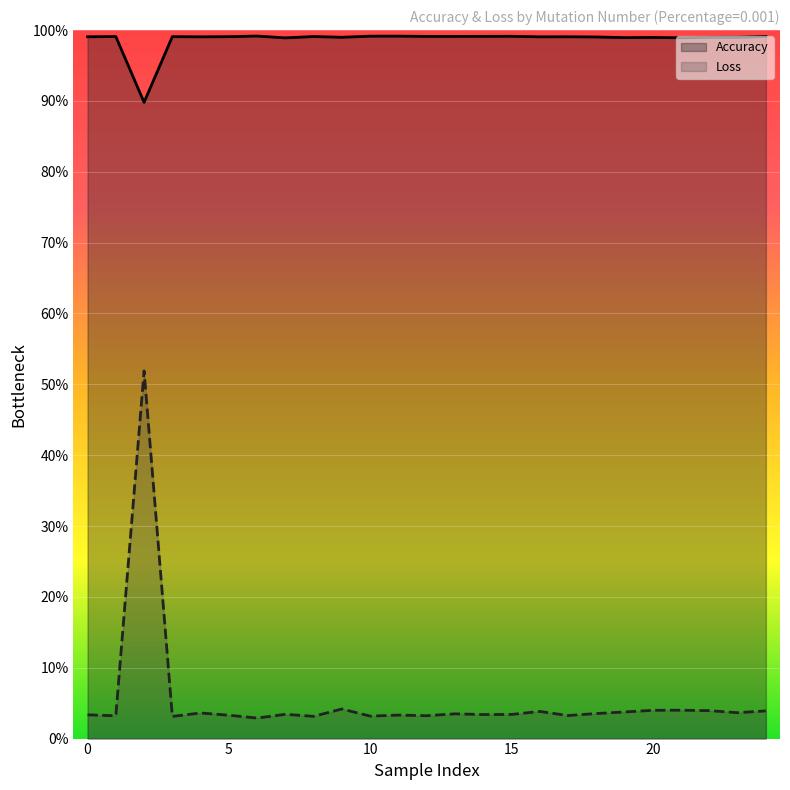

Which series has the largest total across all categories?

Accuracy